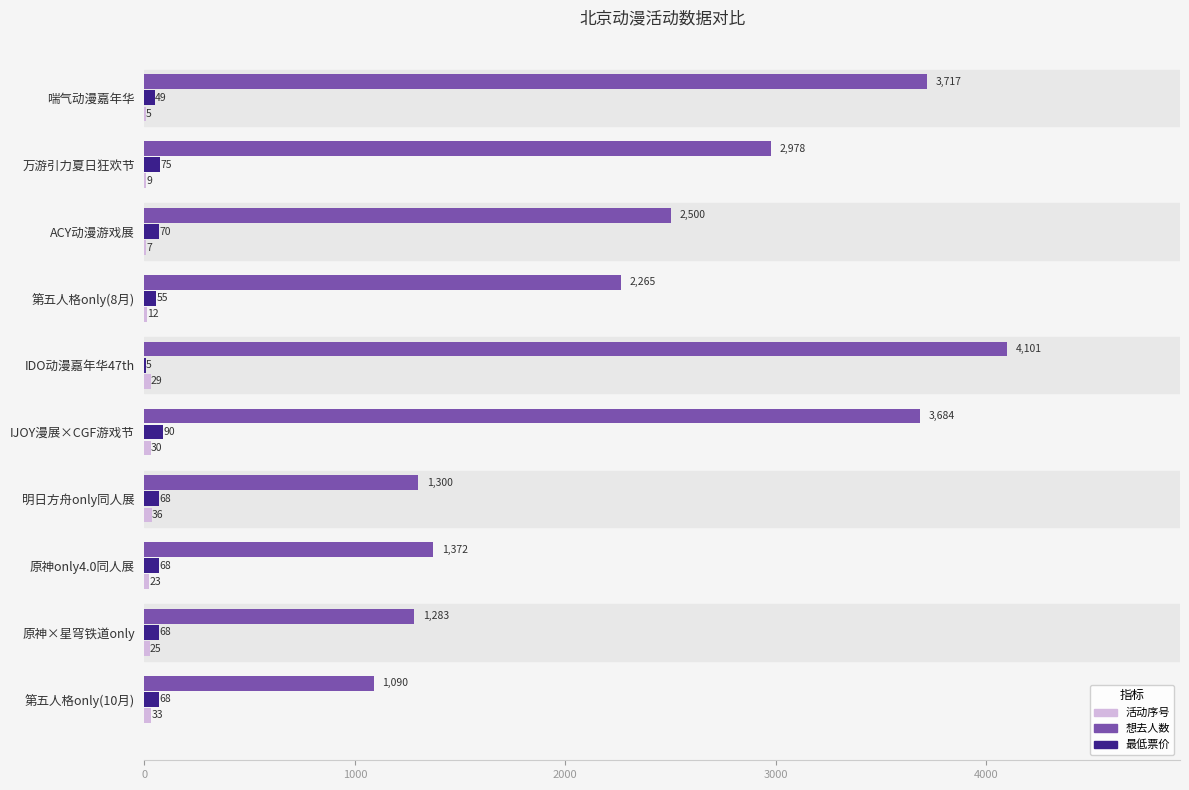

At which label does 最低票价 reach its peak?

IJOY漫展×CGF游戏节